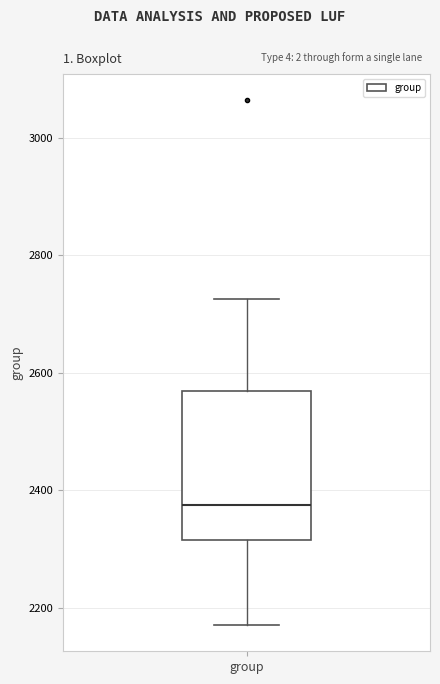

Where is the lower edge of the box for group on the y-axis? The values are not printed on the chart, so give them approximately, as read against the axis.

2320